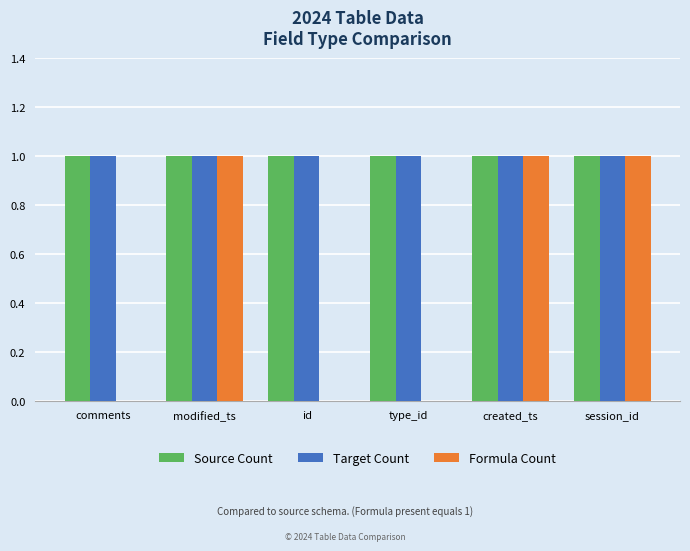

What is the greatest value displayed?

1